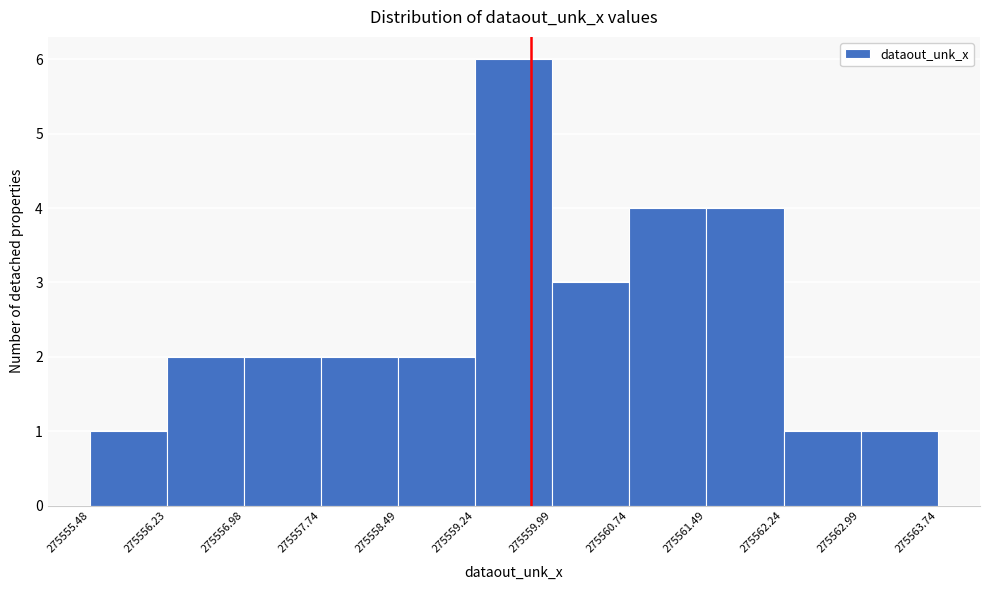

Reading left to right, transcribe this chart: for each bar, give the range it covers on the x-axis and its height. The values are not printed on the chart, so give them approximately, as read against the axis.

275555.48 to 275556.23: 1
275556.23 to 275556.98: 2
275556.98 to 275557.74: 2
275557.74 to 275558.49: 2
275558.49 to 275559.24: 2
275559.24 to 275559.99: 6
275559.99 to 275560.74: 3
275560.74 to 275561.49: 4
275561.49 to 275562.24: 4
275562.24 to 275562.99: 1
275562.99 to 275563.74: 1